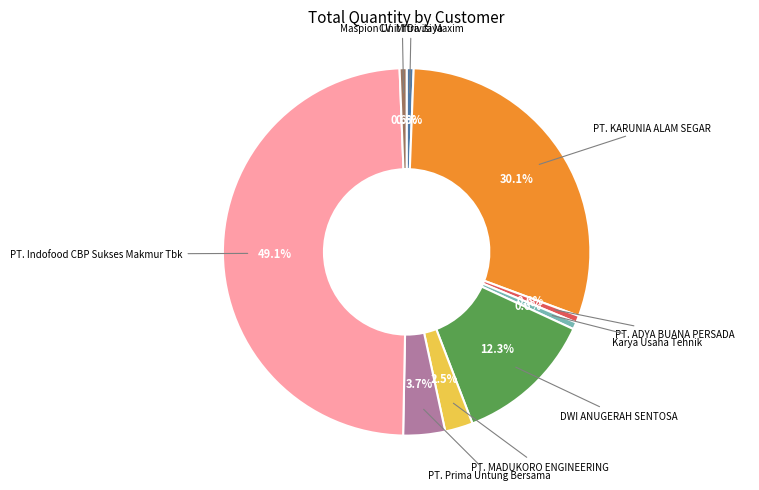

Does any single category account for the majority?

No